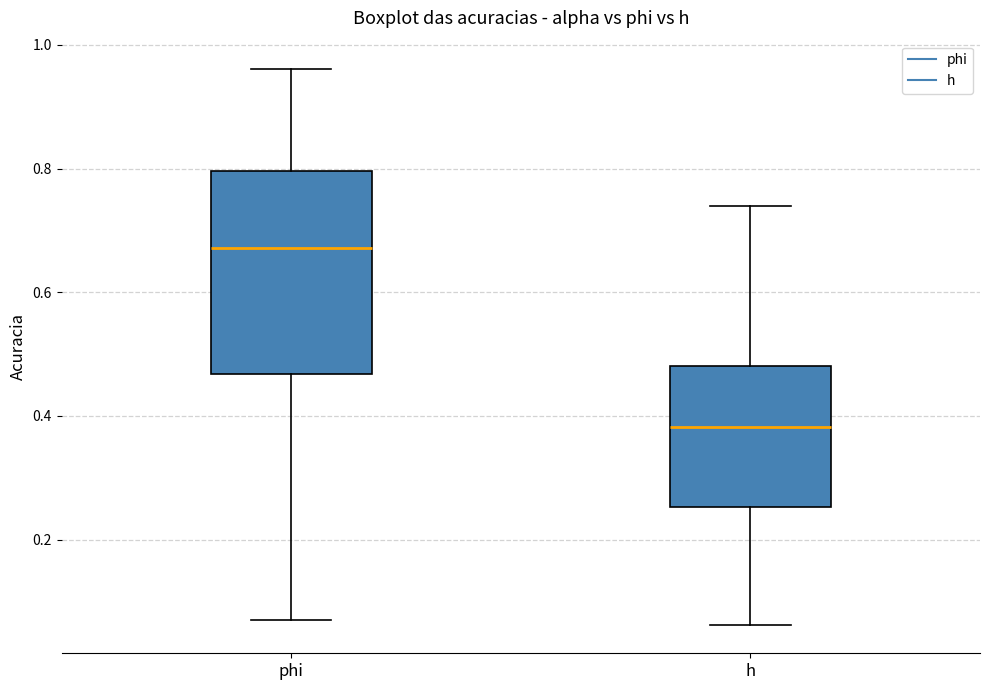

Reading left to right, read every box against the y-axis: the position of its median line, the range the box covers, and the ends of its whiskers. The values are not printed on the chart, so give them approximately, as read against the axis.

phi: median 0.68, box 0.46 to 0.80, whiskers 0.08 to 0.96
h: median 0.38, box 0.26 to 0.48, whiskers 0.06 to 0.74